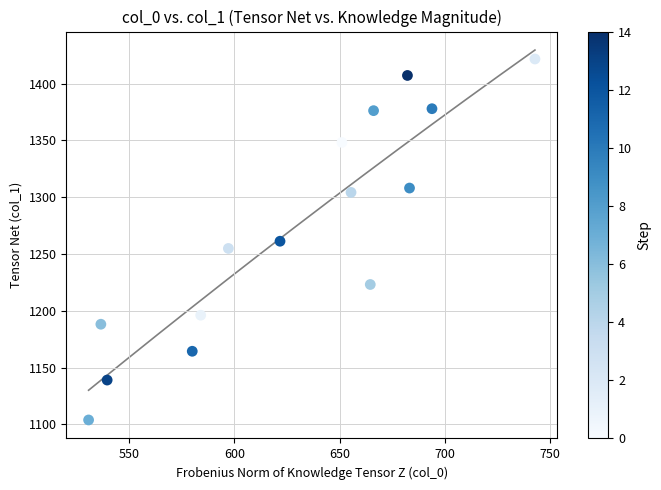

List the coordinates of all points as (X, Y) pairs, reading left to right.

(530.7, 1103.9)  (536.5, 1188.2)  (539.5, 1139.1)  (579.9, 1164.4)  (584.0, 1196.1)  (597.1, 1254.9)  (621.7, 1261.2)  (651.1, 1348.2)  (655.4, 1304.2)  (664.5, 1223.2)  (666.1, 1376.1)  (682.2, 1407.1)  (683.2, 1308.0)  (693.9, 1377.8)  (742.8, 1421.6)